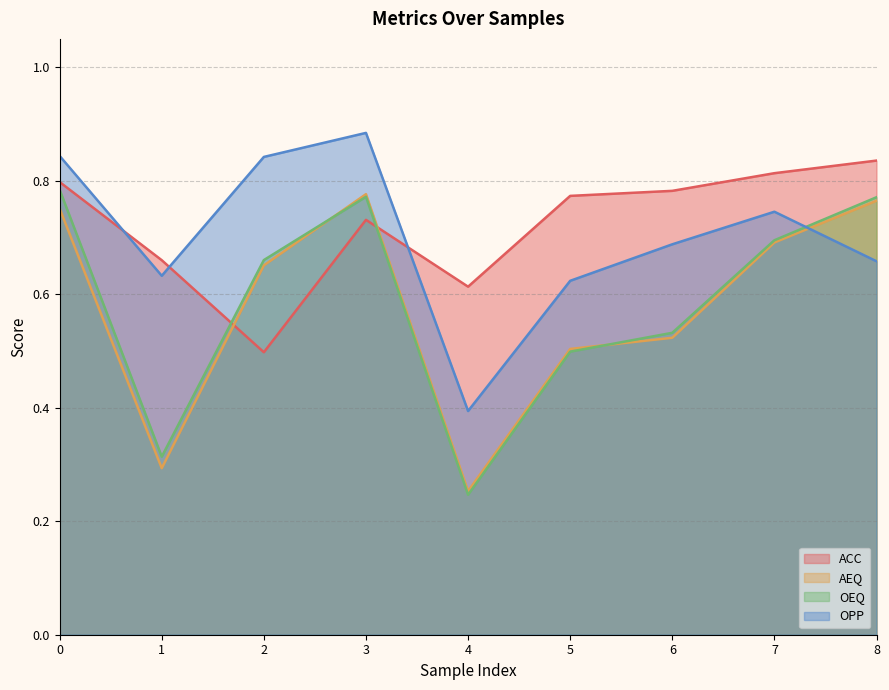

Which series changed the most between 2 and 2?

OEQ